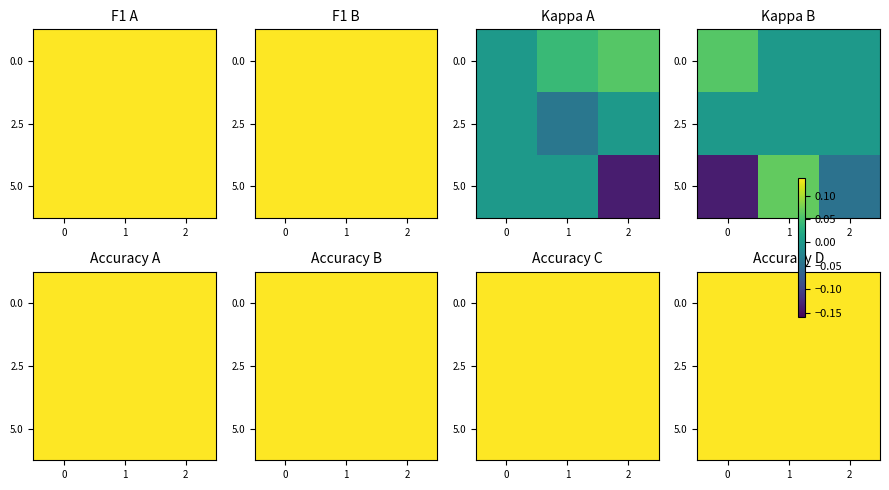

Rank the categories by 5.0 value from lowest to highest.

2, 0, 1